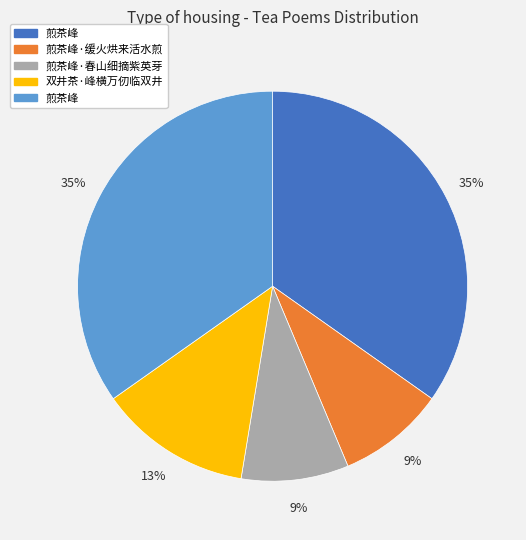

Does any single category account for the majority?

No